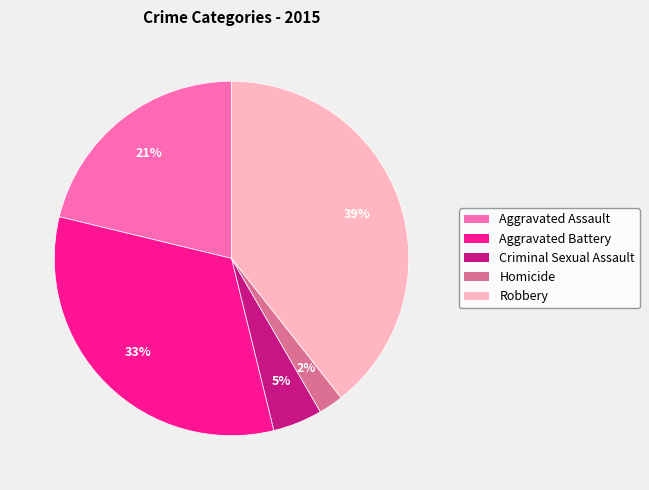

True or false: Robbery accounts for 39% of the total.

True